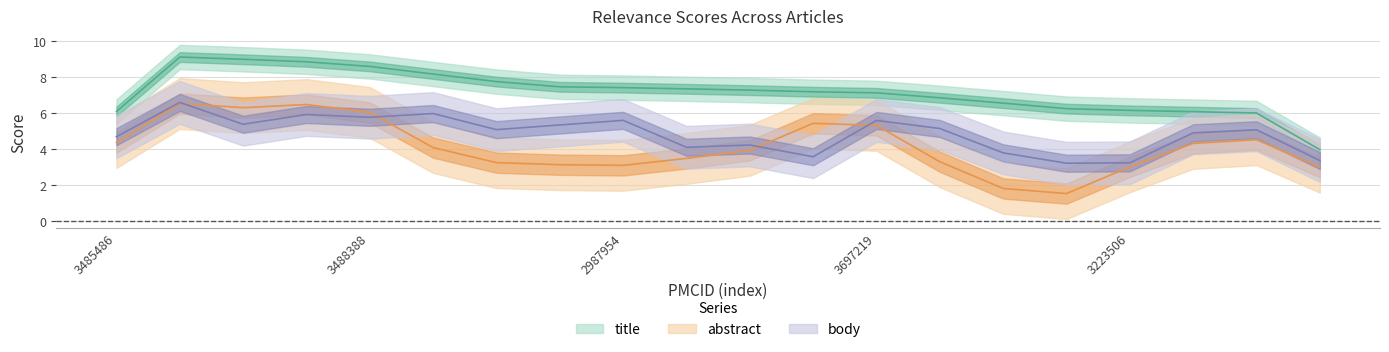

After their last crossing, which series has the higher values: body or abstract?

body